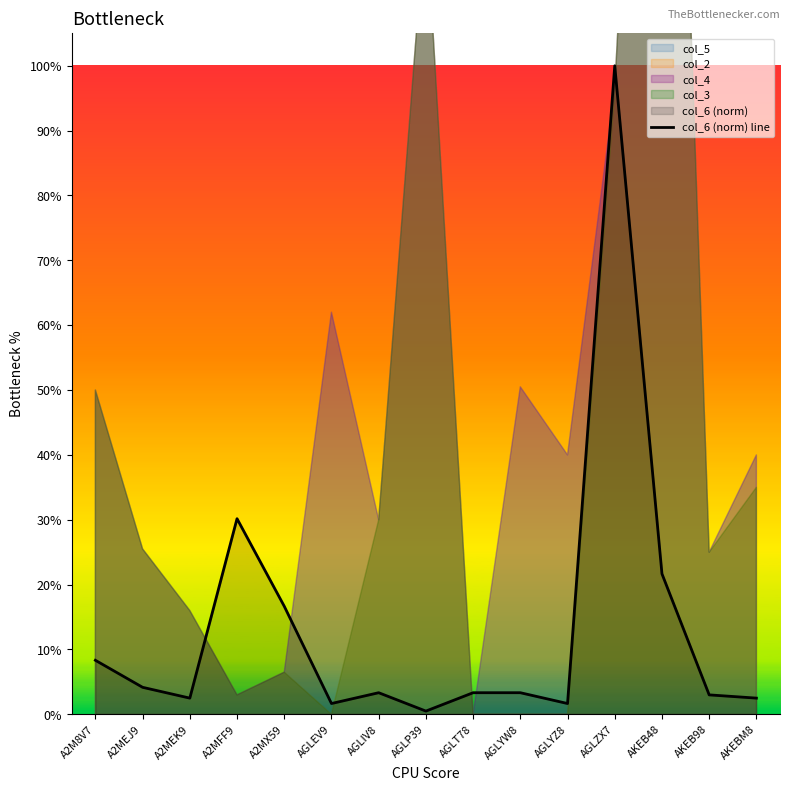

What is the label of the 11th point from the right?

A2MX59